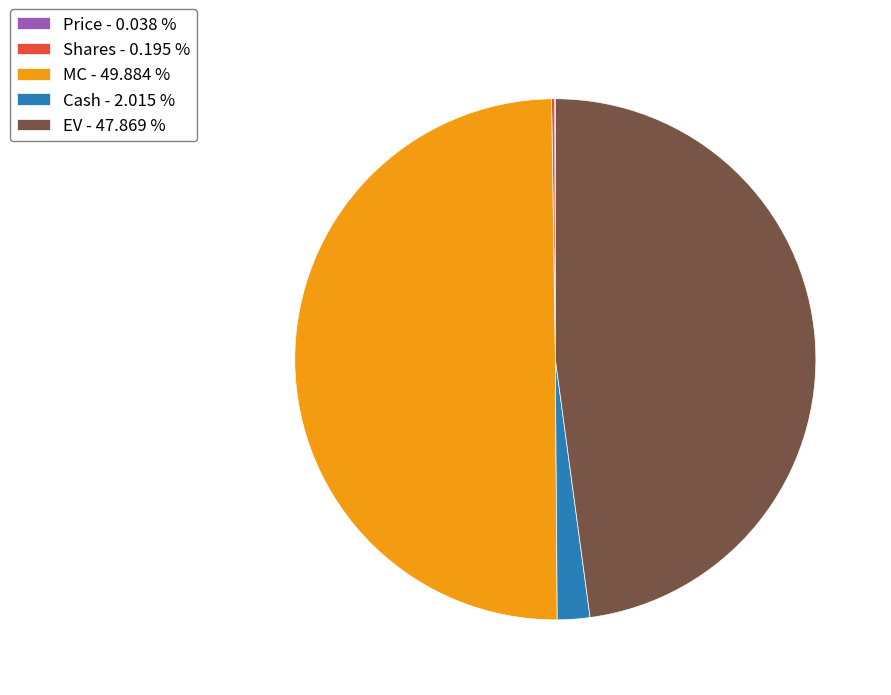

Which category has the smallest portion of the pie?

Price